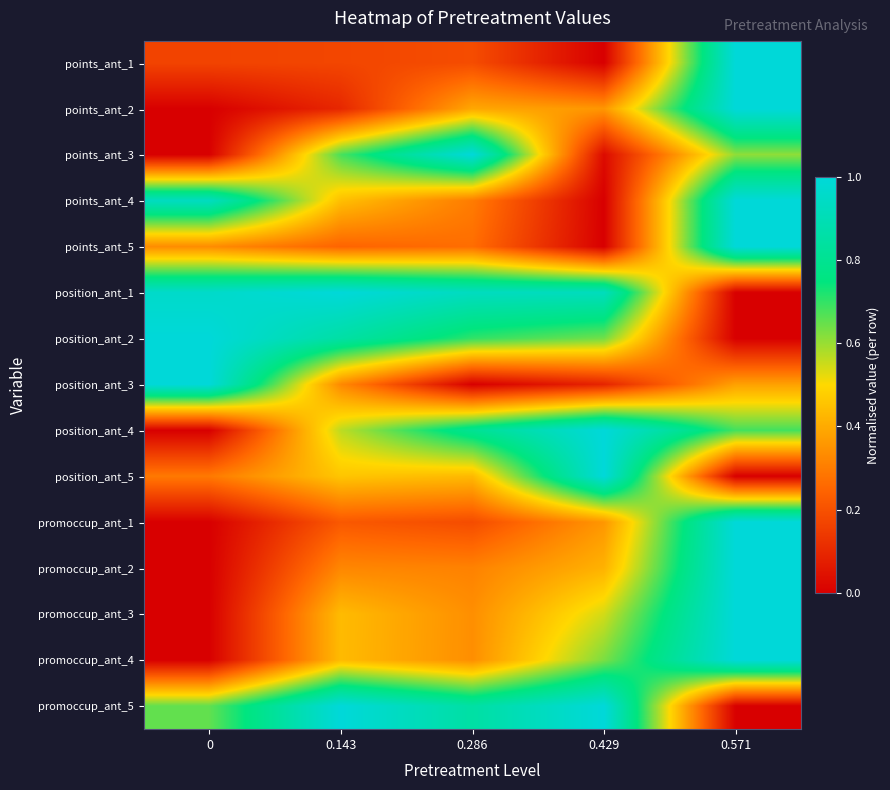

At 0.143, list the series in order from largest to smallest.

position_ant_1, promoccup_ant_5, position_ant_2, points_ant_3, position_ant_4, position_ant_5, points_ant_4, promoccup_ant_3, promoccup_ant_4, position_ant_3, promoccup_ant_2, points_ant_5, promoccup_ant_1, points_ant_1, points_ant_2